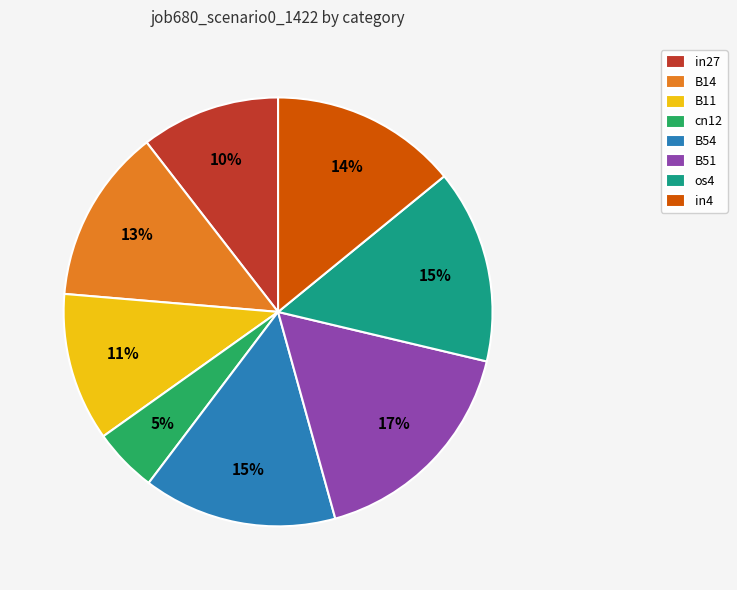

Which slice is the largest?

B51